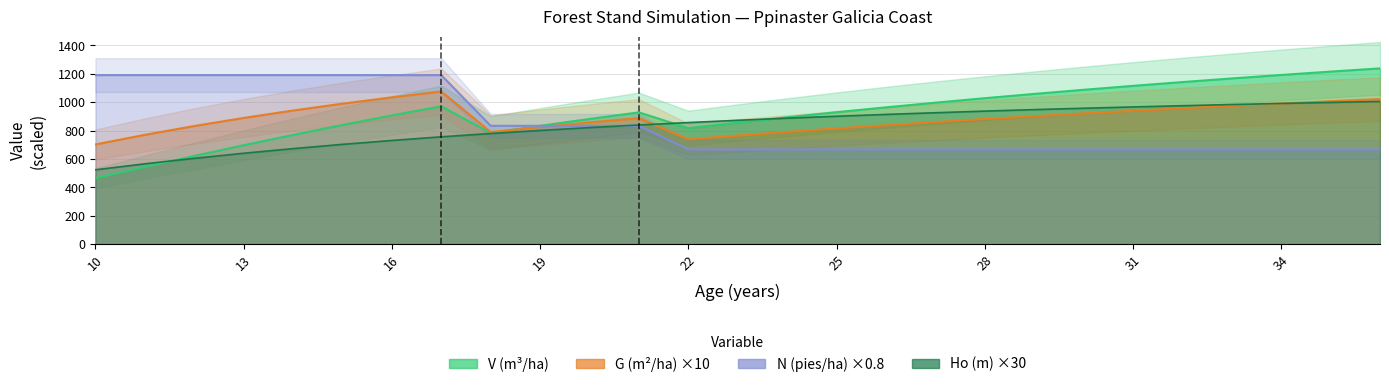

What is the sum of the N (pies/ha) values at 28 and 25?

1334.1